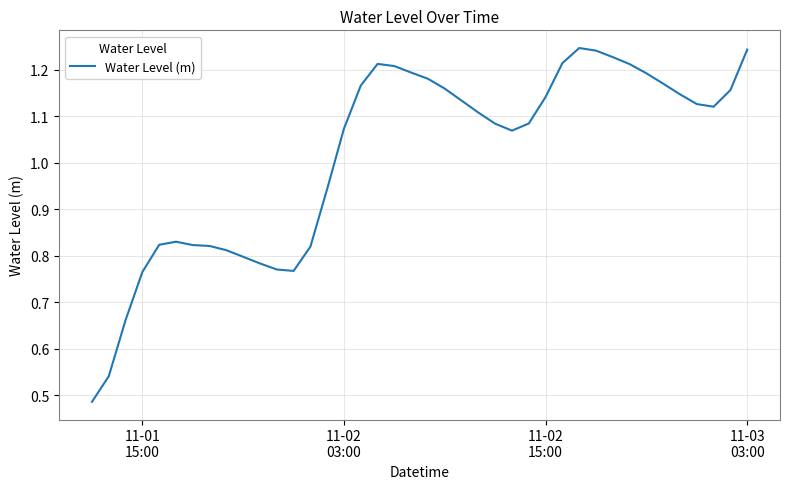

What is the minimum value shown in the chart?

0.5